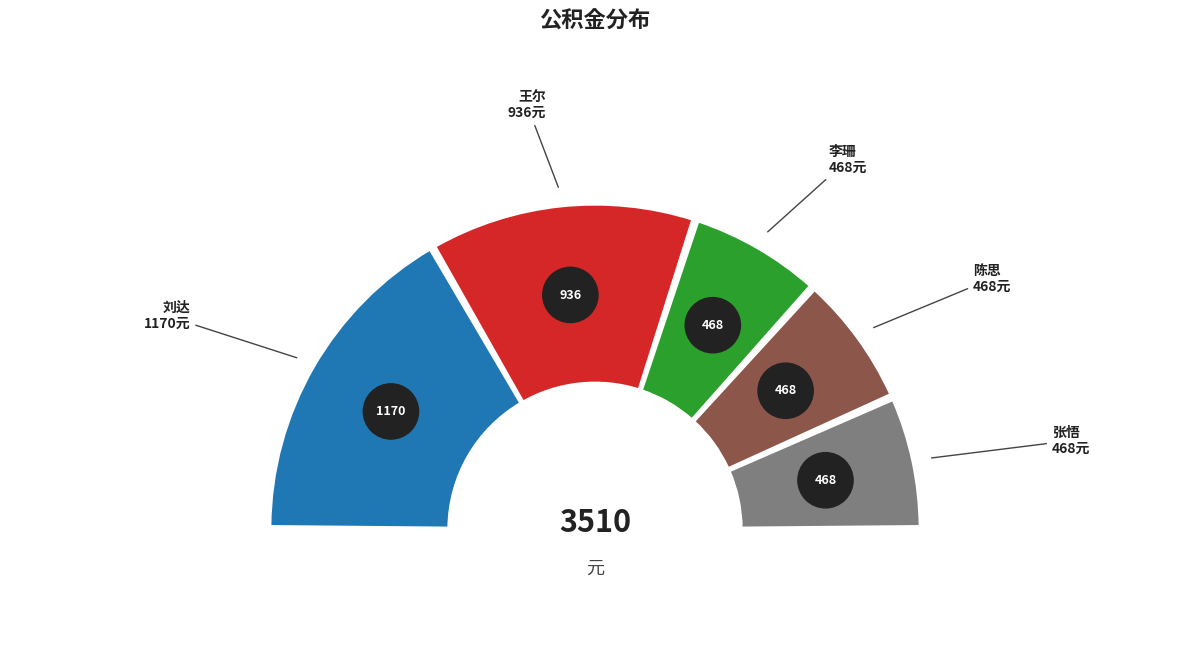

Do 陈思 and 李珊 together represent more than half of the pie?

No